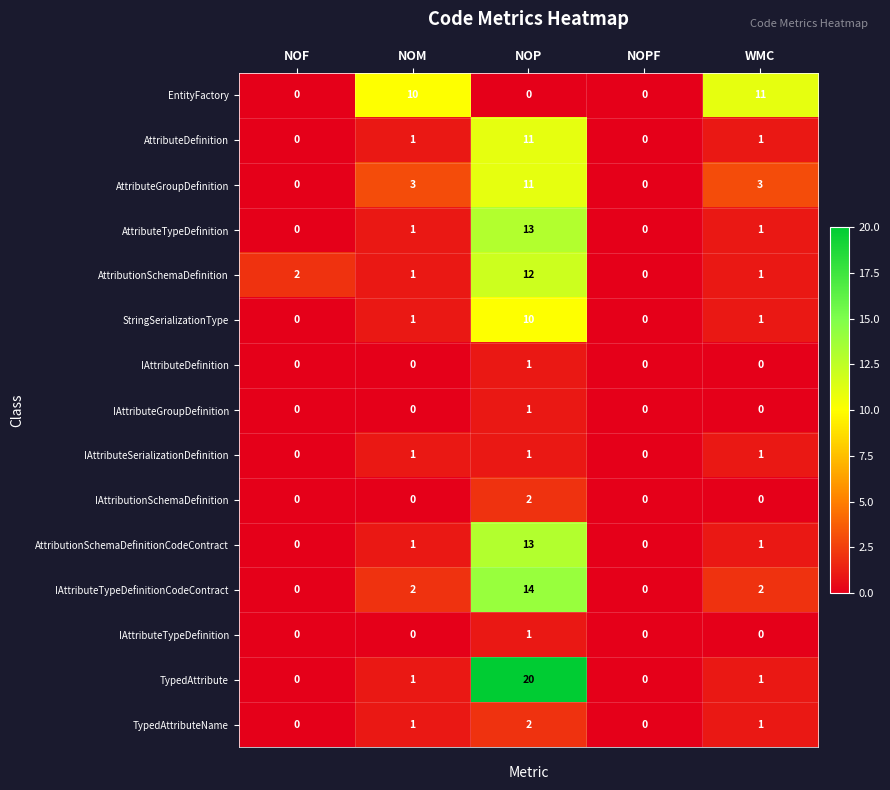

Which series has the largest range (max minus min)?

TypedAttribute